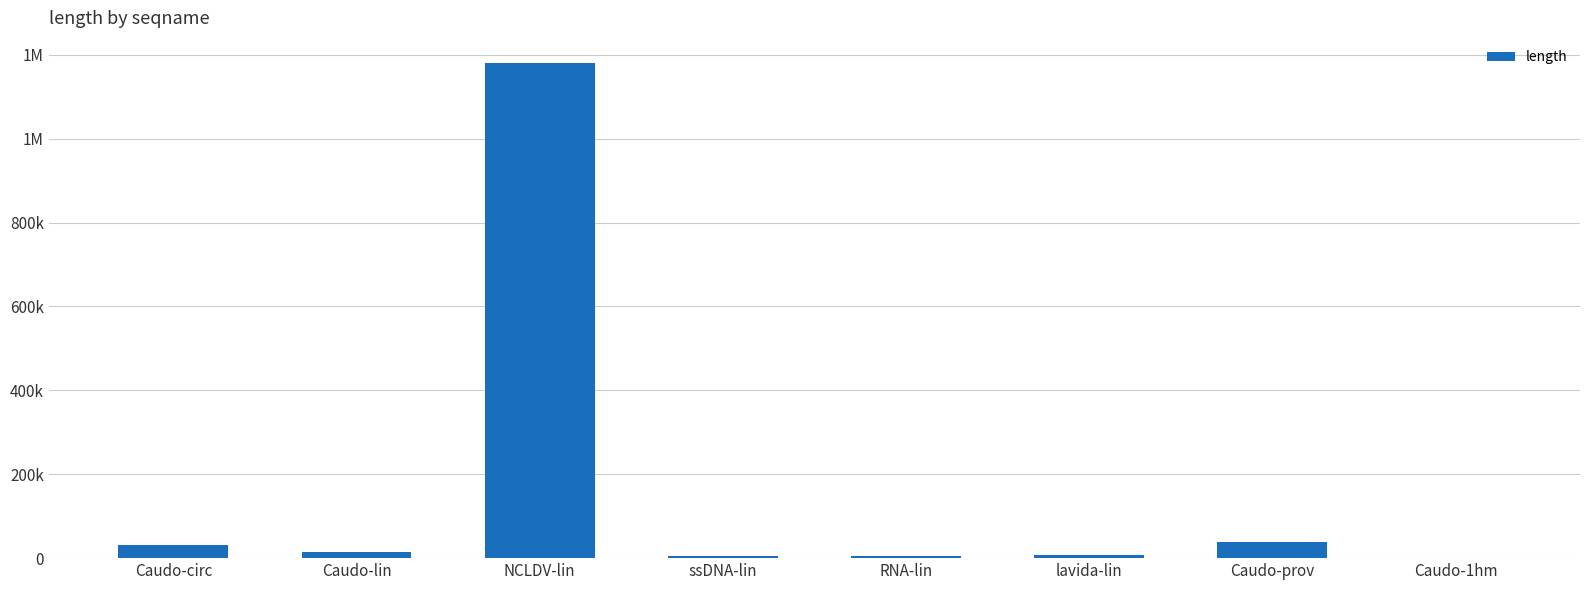

The chart shows a value of 1623 at RNA-lin. True or false?

False